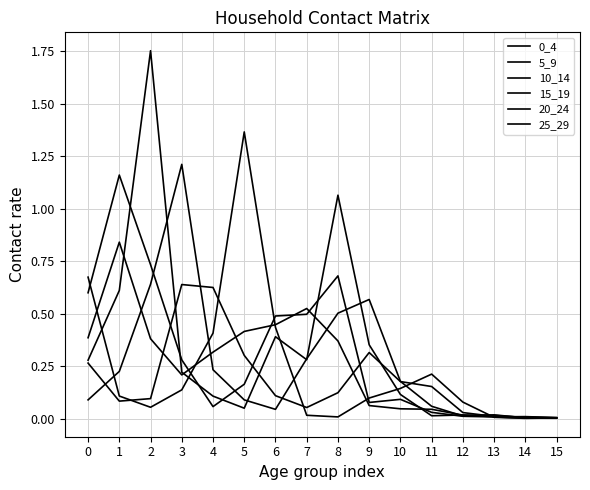

What is the value of the 10_14 point at the 5th from the left?

0.1